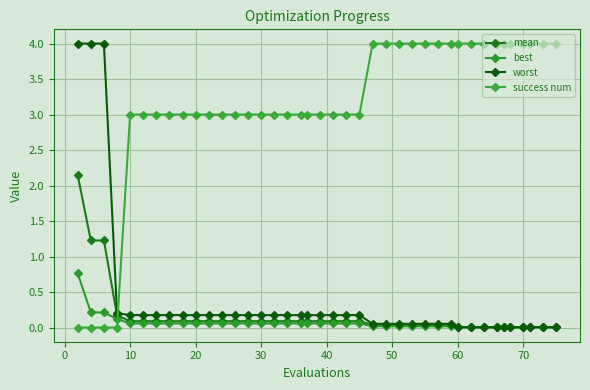

Count the number of categories in the chart.

40